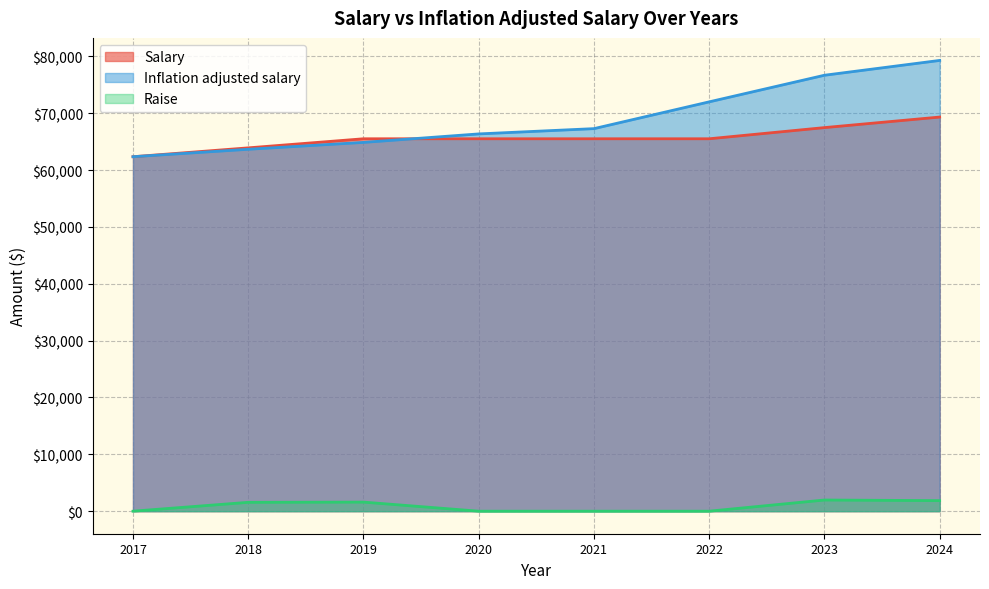

How many times do Inflation adjusted salary and Salary cross each other?

1